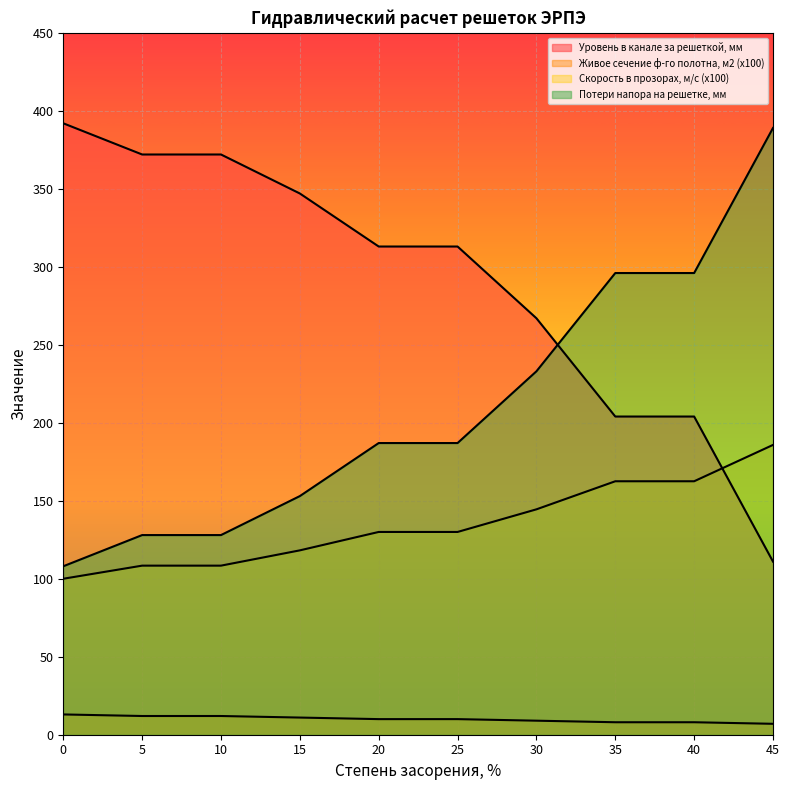

Reading left to right, what are all the values shown in this chart?

Уровень в канале за решеткой, мм: 392.0	372.0	372.0	347.0	313.0	313.0	267.0	204.0	204.0	111.0
Живое сечение ф-го полотна, м2 (x100): 13.0	12.0	12.0	11.0	10.0	10.0	9.0	8.0	8.0	7.0
Скорость в прозорах, м/с (x100): 100.0	108.4	108.4	118.2	130.0	130.0	144.5	162.5	162.5	185.8
Потери напора на решетке, мм: 108.0	128.0	128.0	153.0	187.0	187.0	233.0	296.0	296.0	389.0